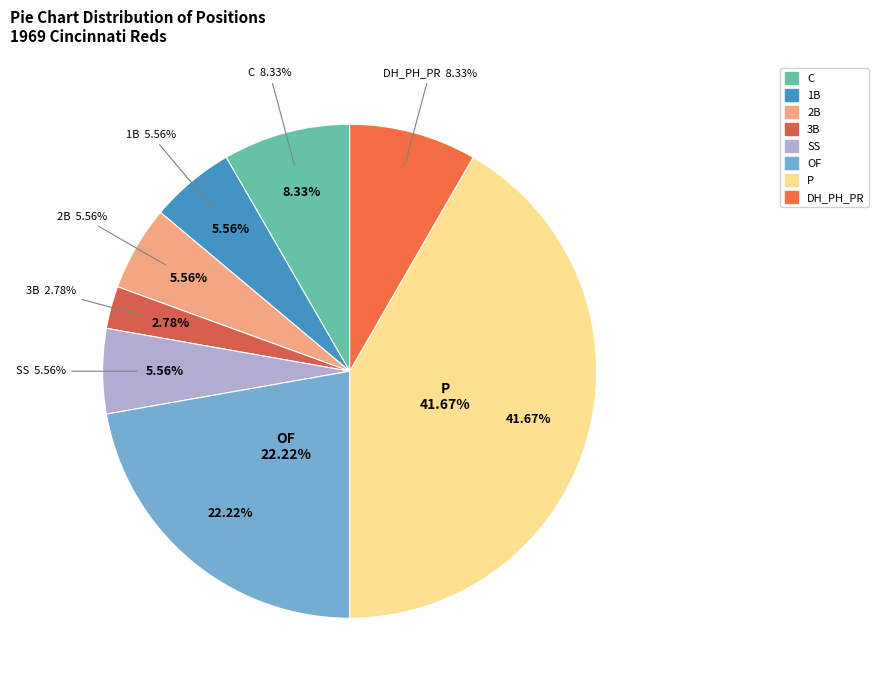

What percentage do DH_PH_PR and 3B together represent?

11.1%